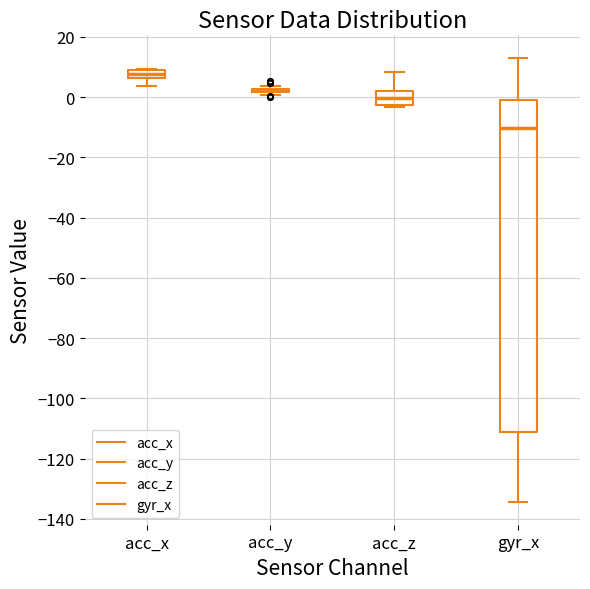

Where is the lower edge of the box for acc_x on the y-axis? The values are not printed on the chart, so give them approximately, as read against the axis.

6